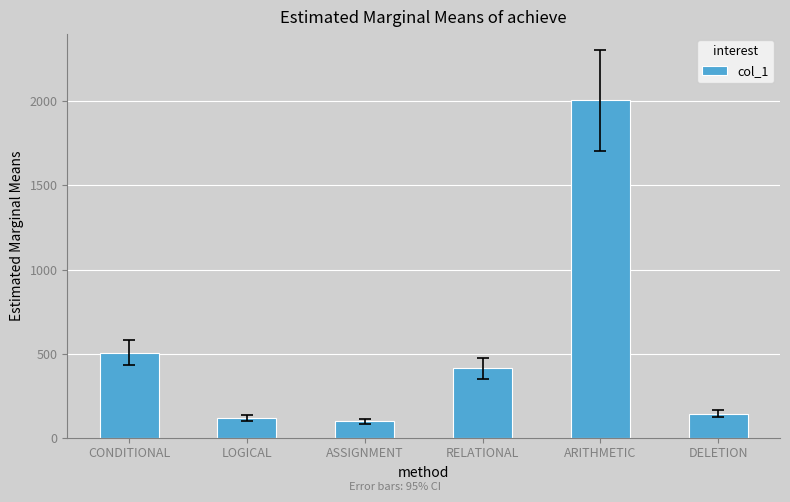

What is the label of the 5th bar from the left?

ARITHMETIC